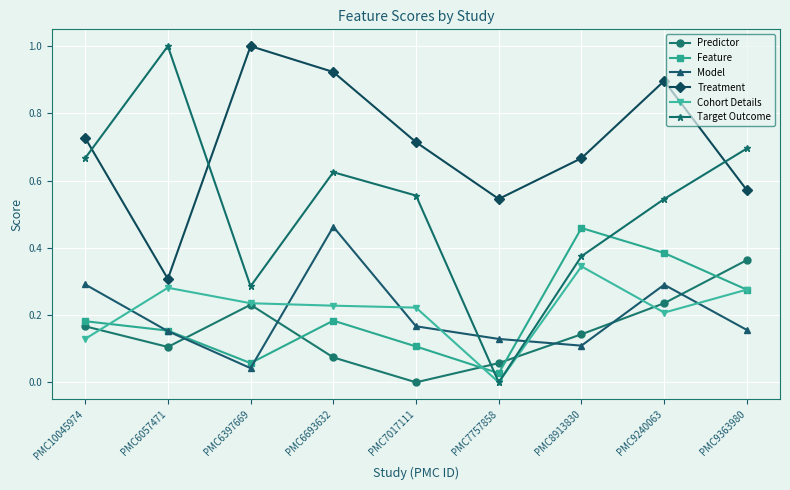

At which label does Cohort Details reach its peak?

PMC8913830